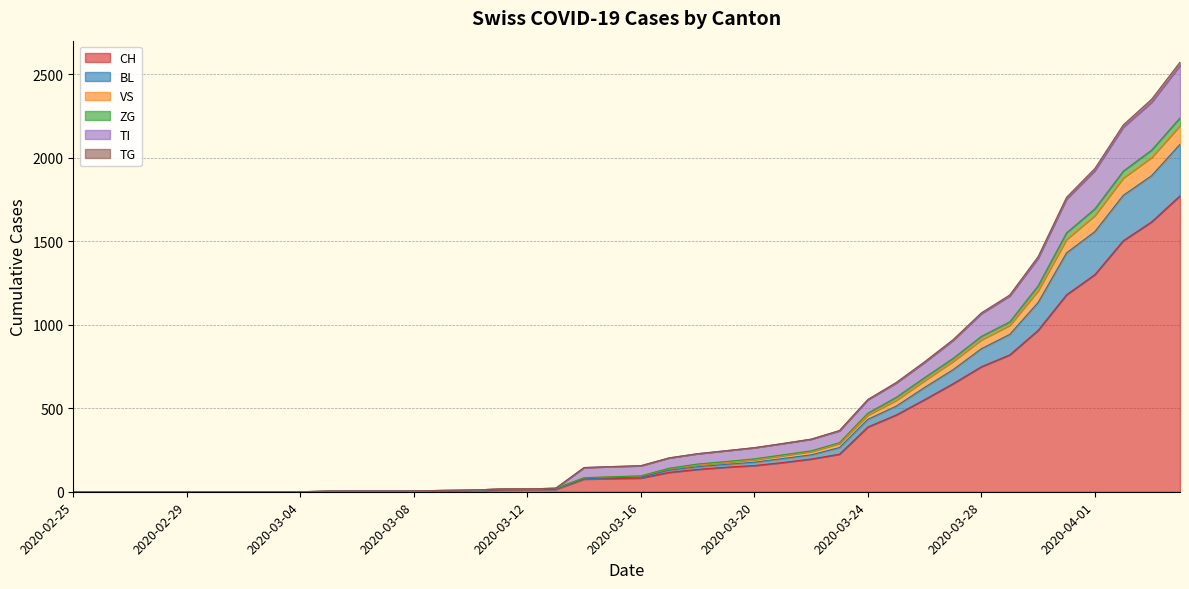

What is the value of the TG point at the 12th from the left?

5